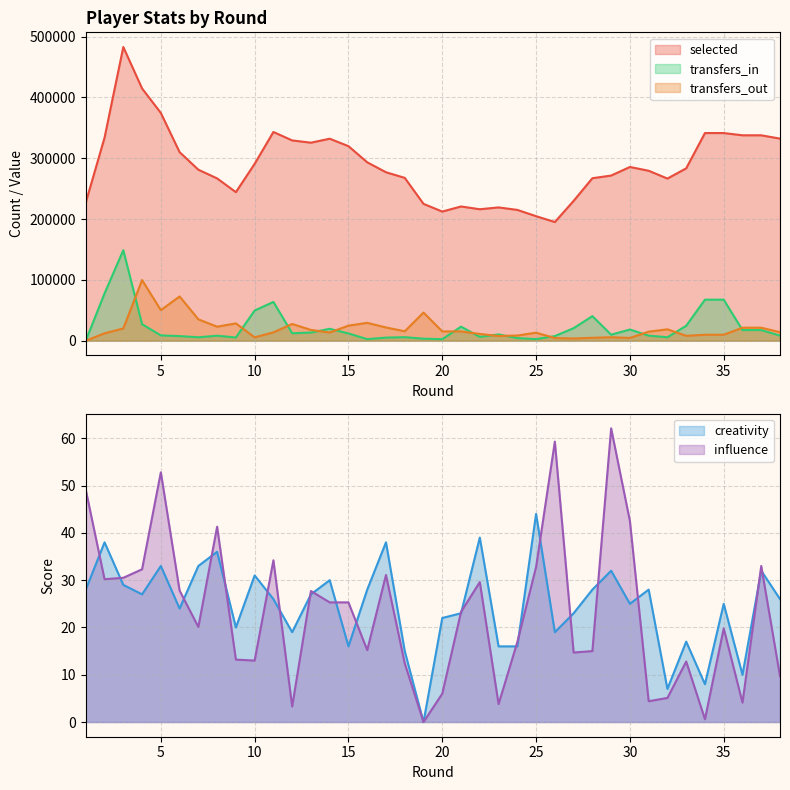

What value does the creativity series have at 24?

16.0